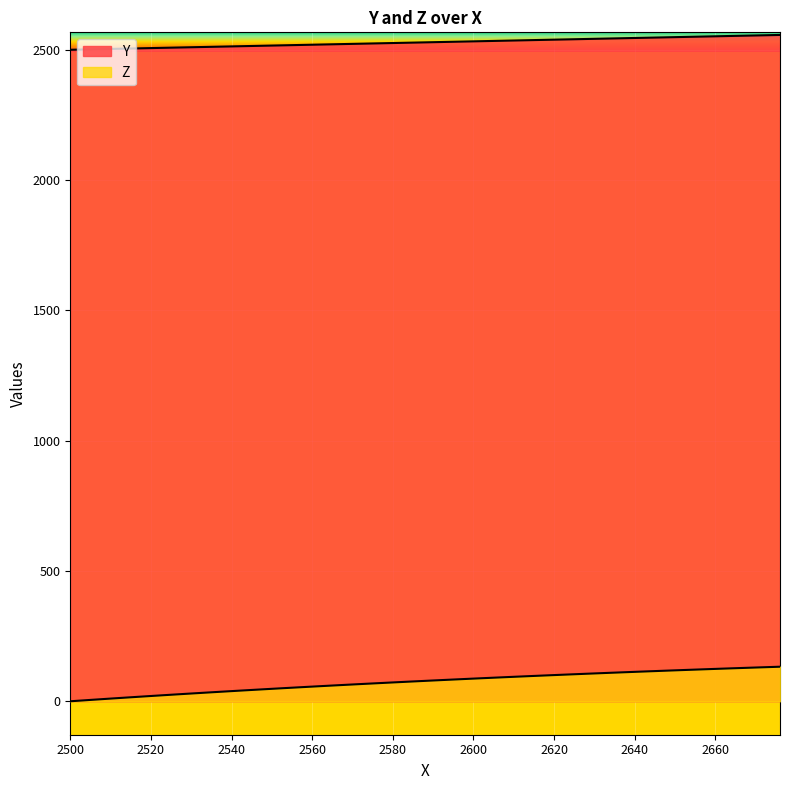

Does the chart display data point markers on the line(s)?

No